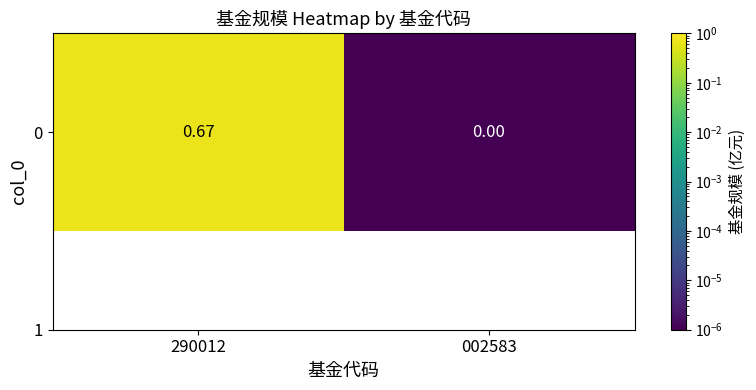

Where is the data nearest to the value 0?

002583